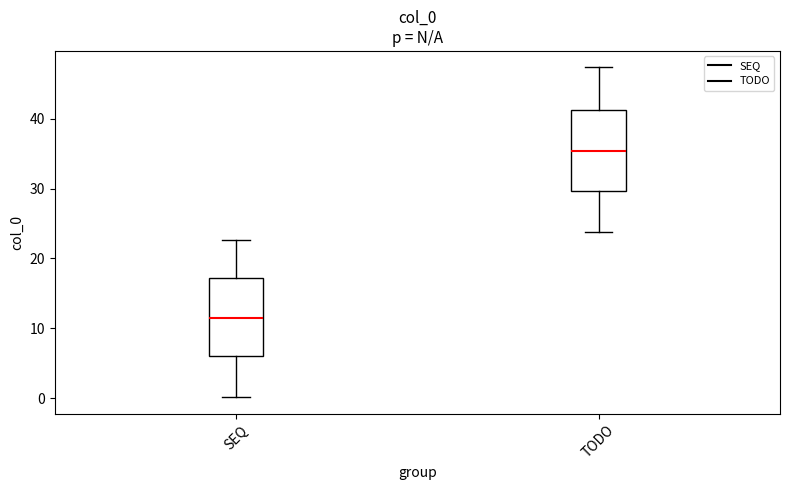

Which box's median line is the lowest?

SEQ